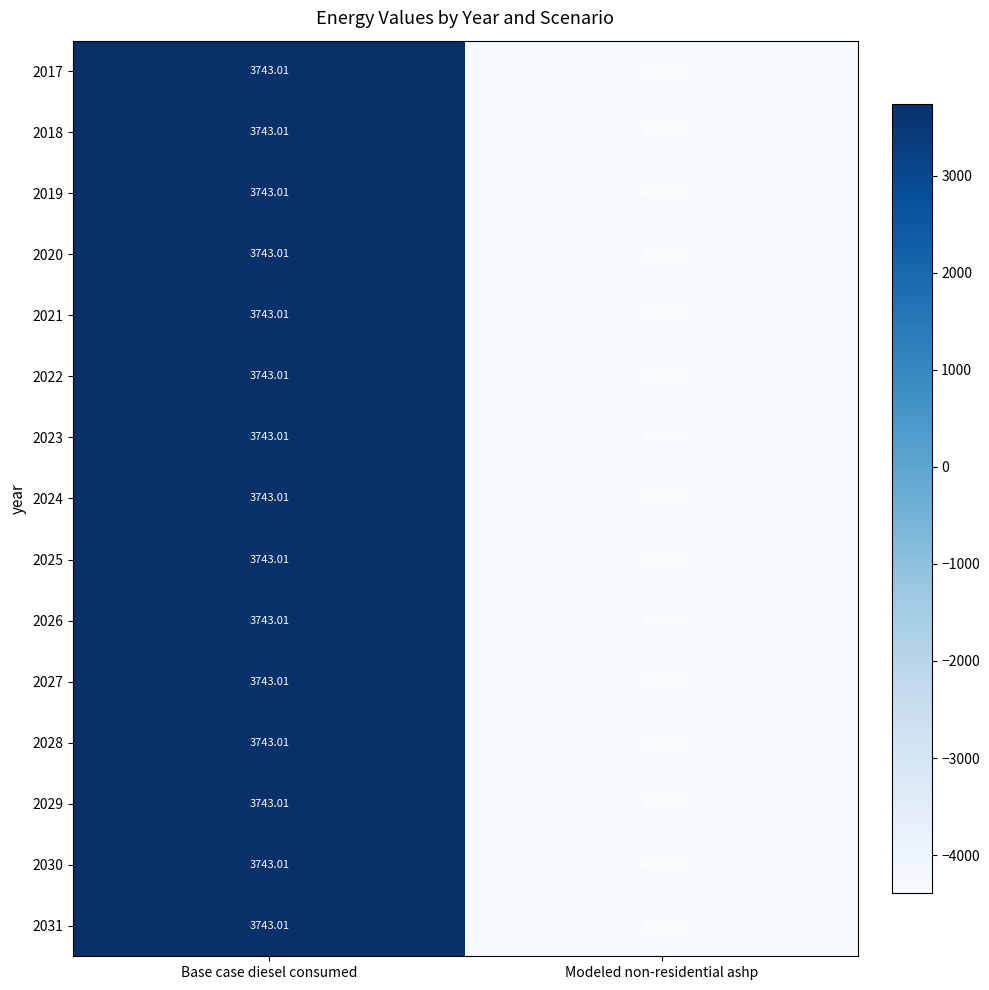

At which category is the sum across all series the highest?

Base case diesel consumed